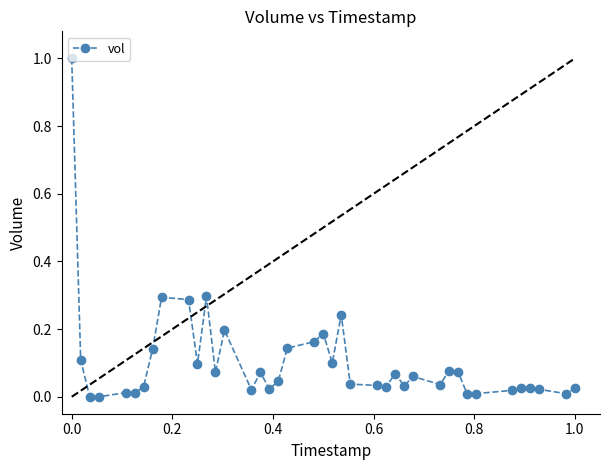

What is the sum of all values?

4.1